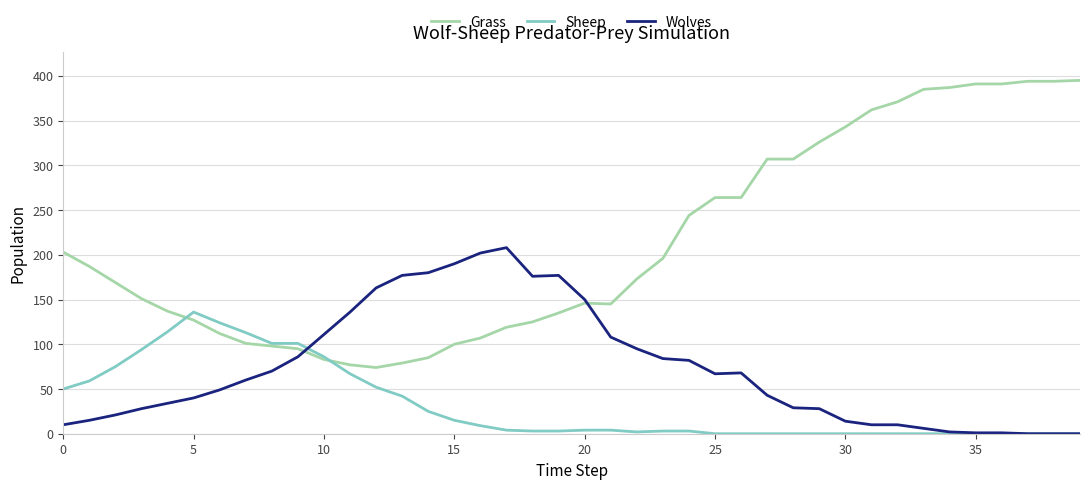

Which series has the widest spread of values?

Grass